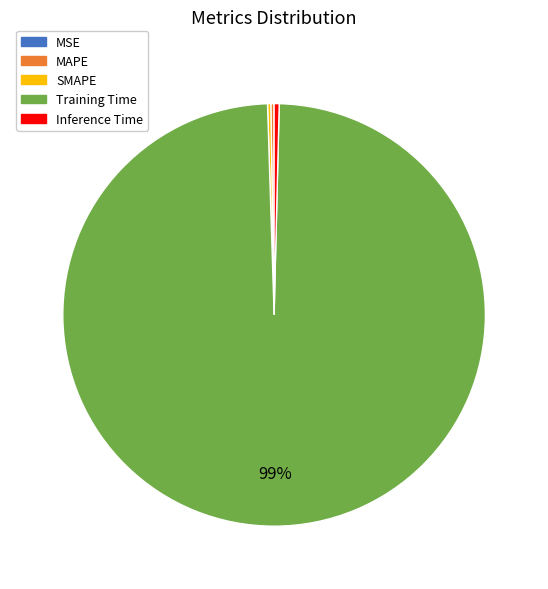

What is the largest slice in the pie chart?

Training Time